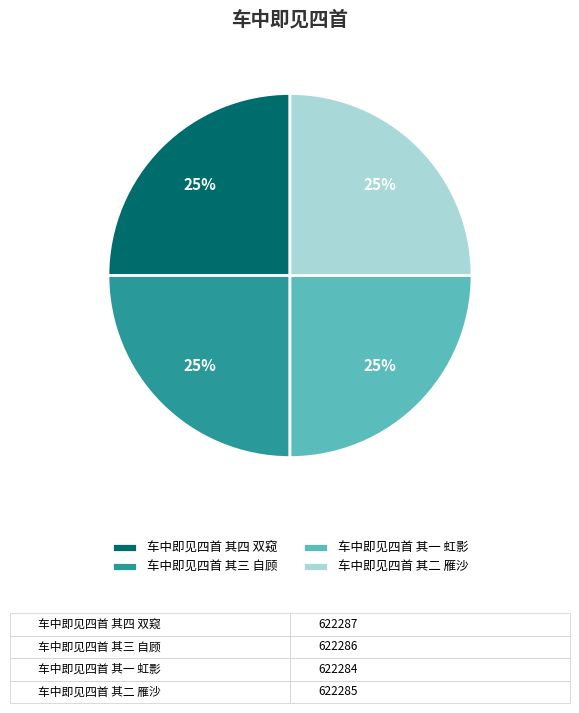

To the nearest percent, what portion does 车中即见四首 其一 虹影 represent?

25%